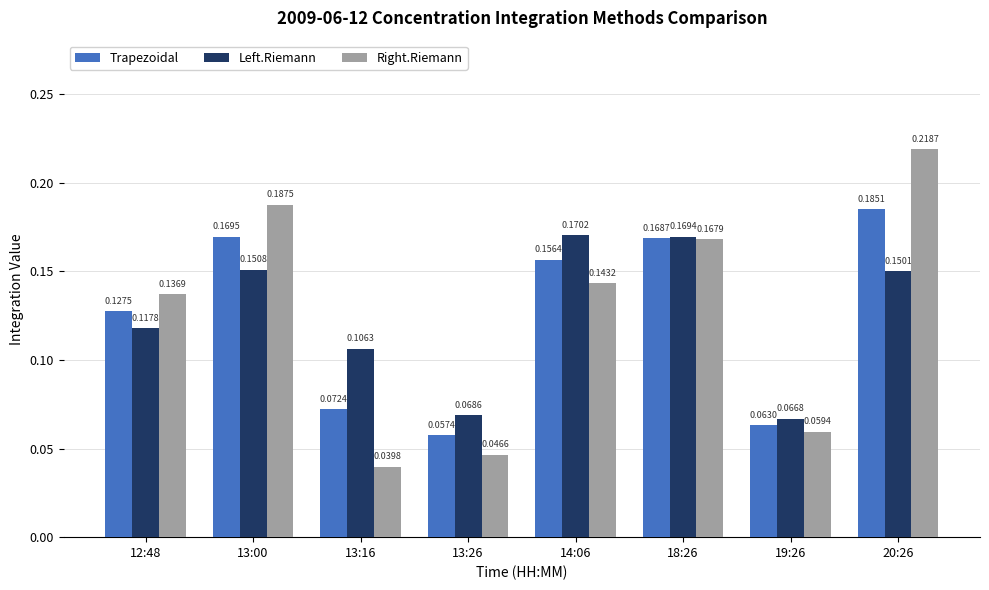

What is the sum of all Left.Riemann values?

1.0